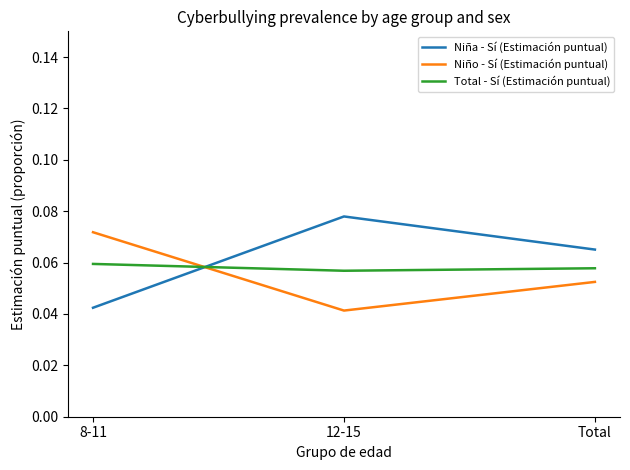

Is the value of Total - Sí (Estimación puntual) at Total greater than the value of Niño - Sí (Estimación puntual) at Total?

Yes